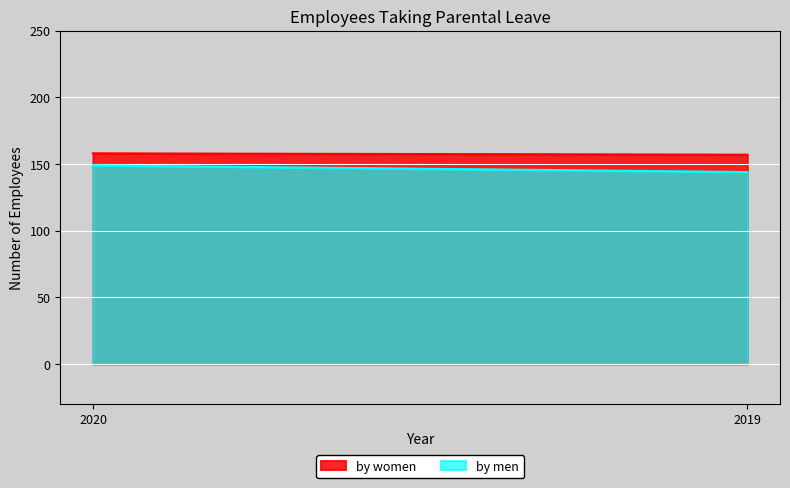

Is it true that by men equals 149 at 2020?

True